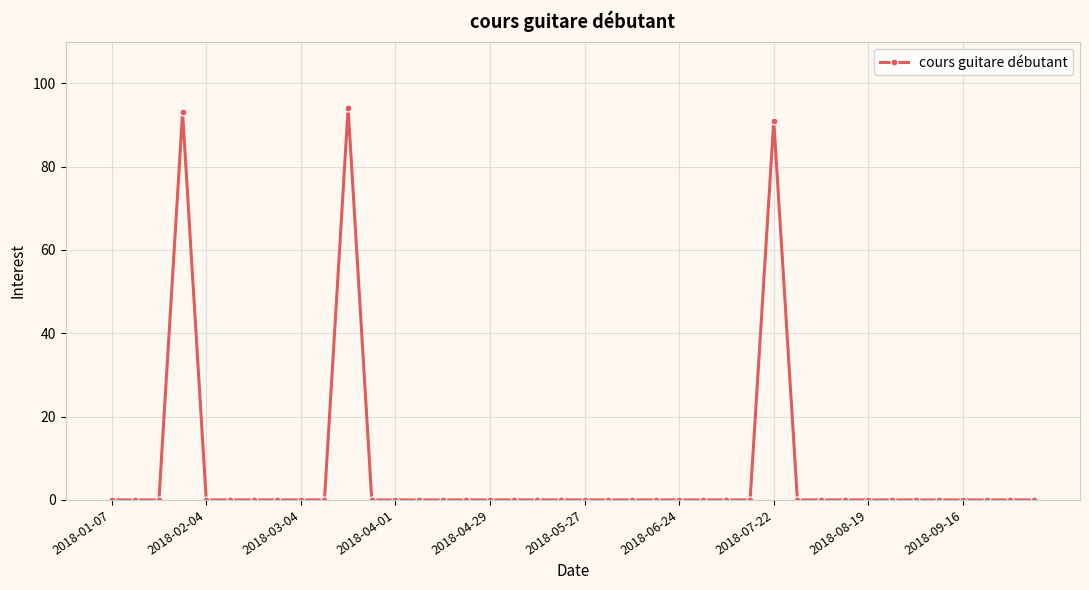

What is the difference between the second highest and minimum values?

93